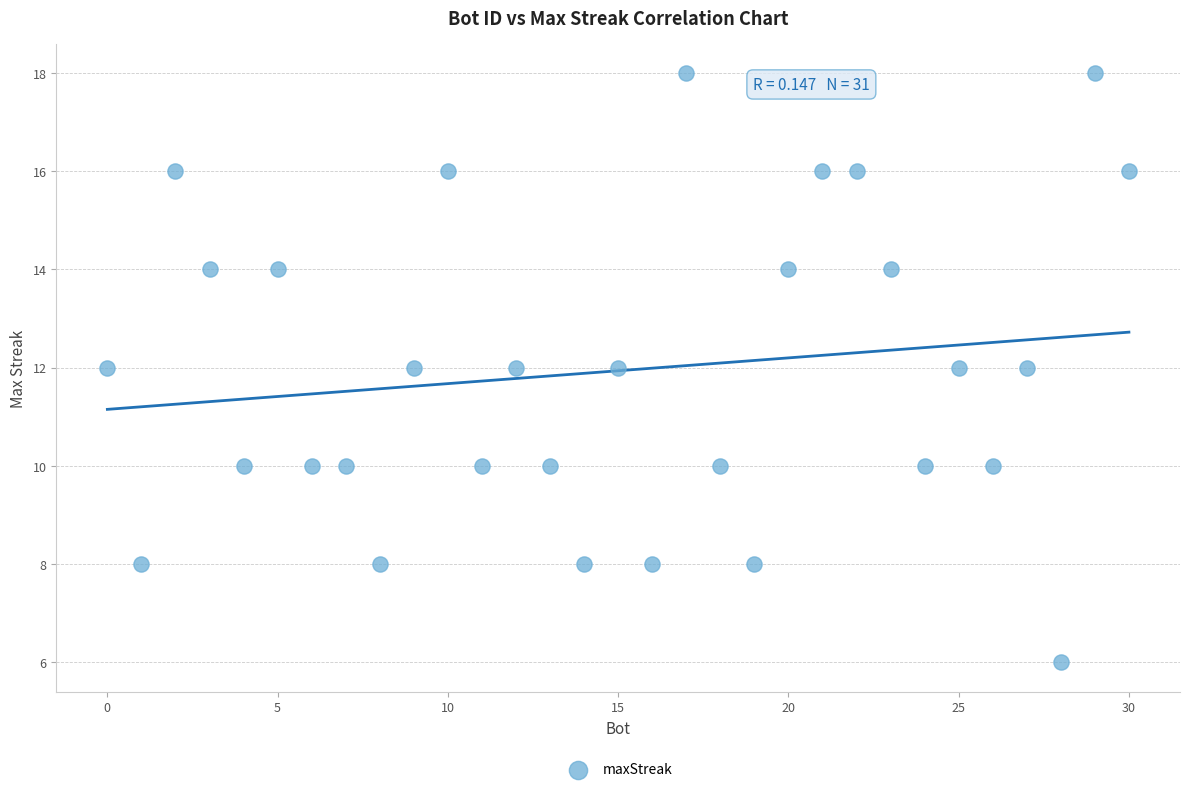

What is the range of X values (max minus min)?

30